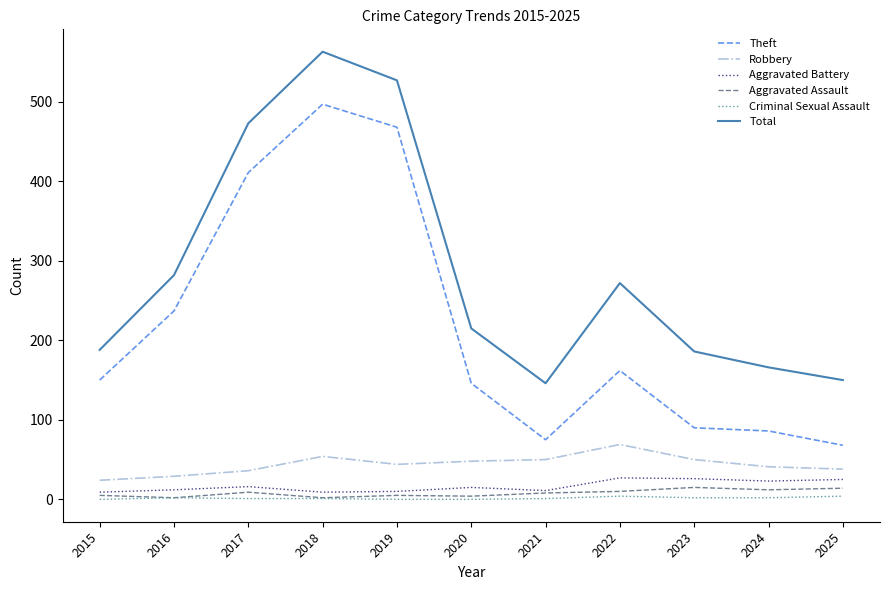

How many values in the Robbery series are below 44?

5